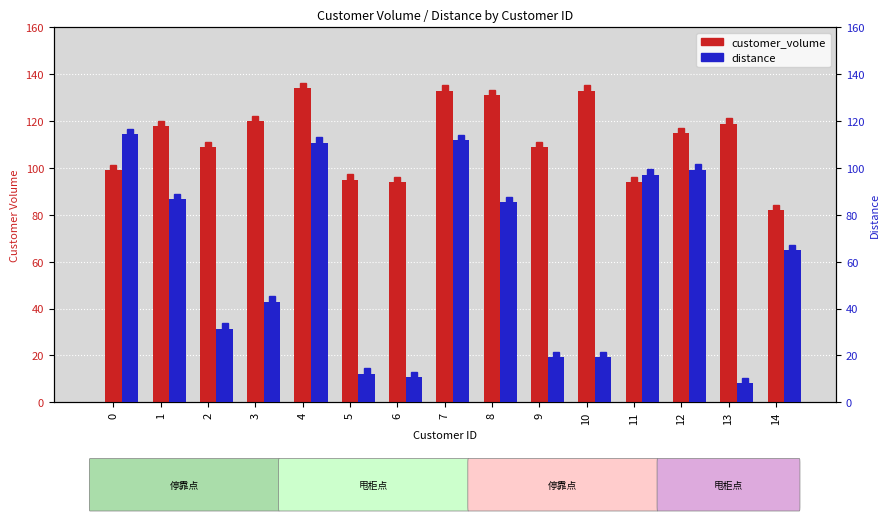

Between 8 and 6, which is larger?

8